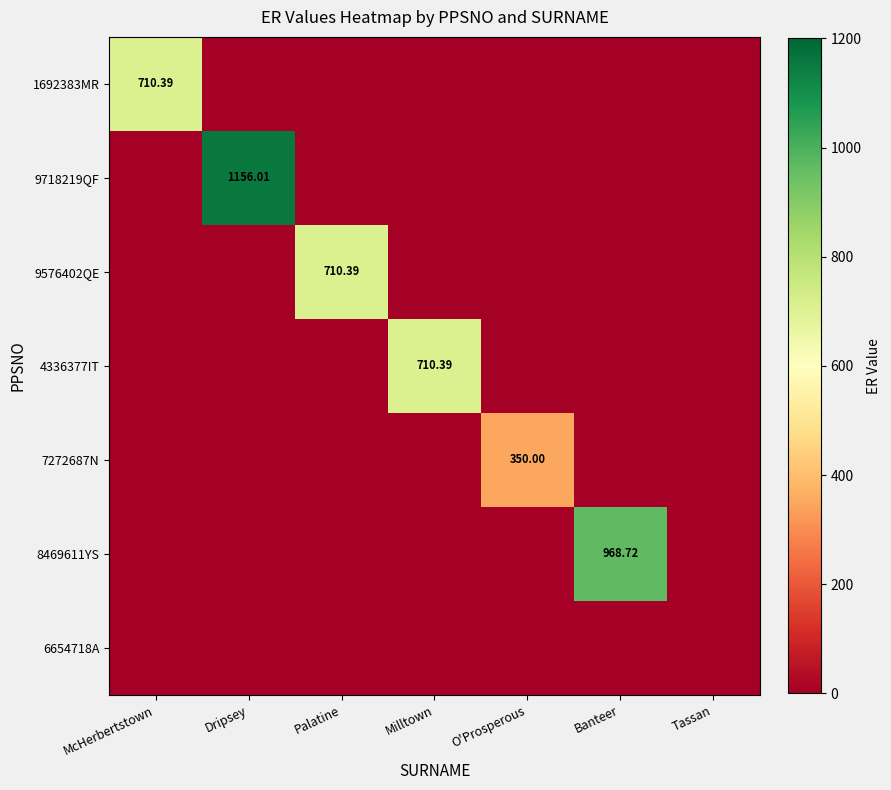

Rank the series at Milltown from lowest to highest value.

1692383MR, 9718219QF, 9576402QE, 7272687N, 8469611YS, 6654718A, 4336377IT